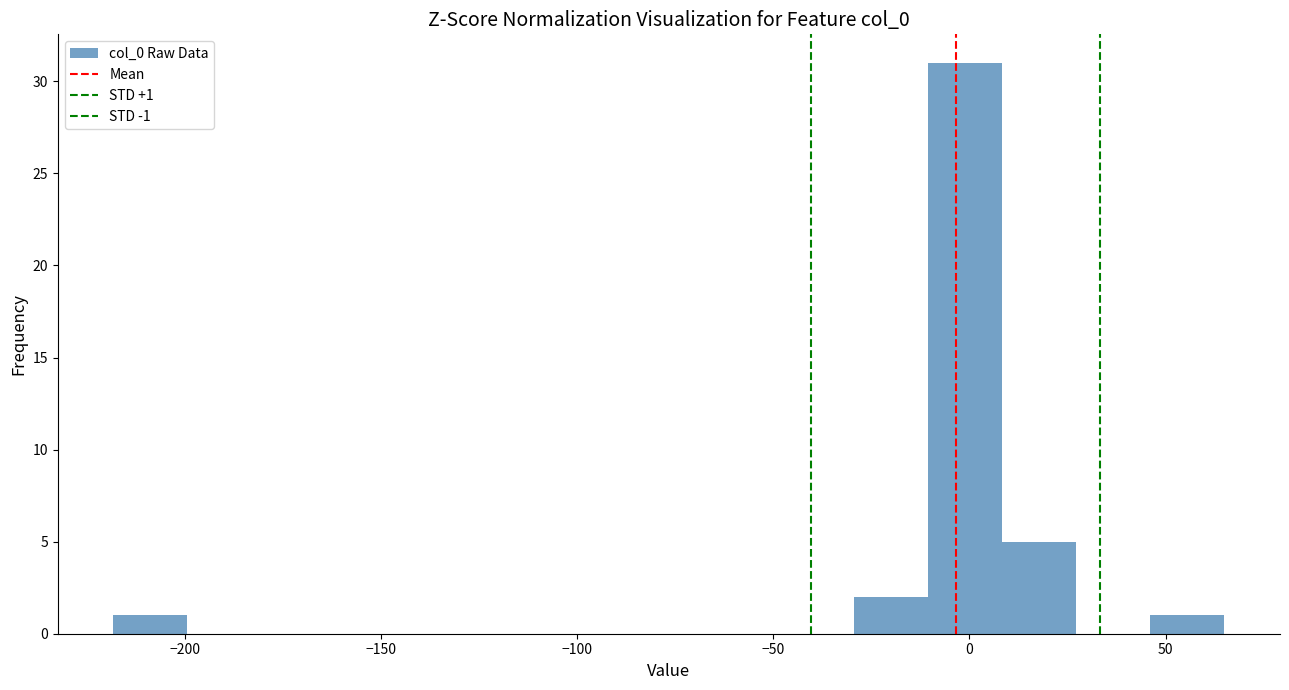

Around what value on the x-axis is the tallest bar? Give the approximate position of its centre, as read against the axis.

0